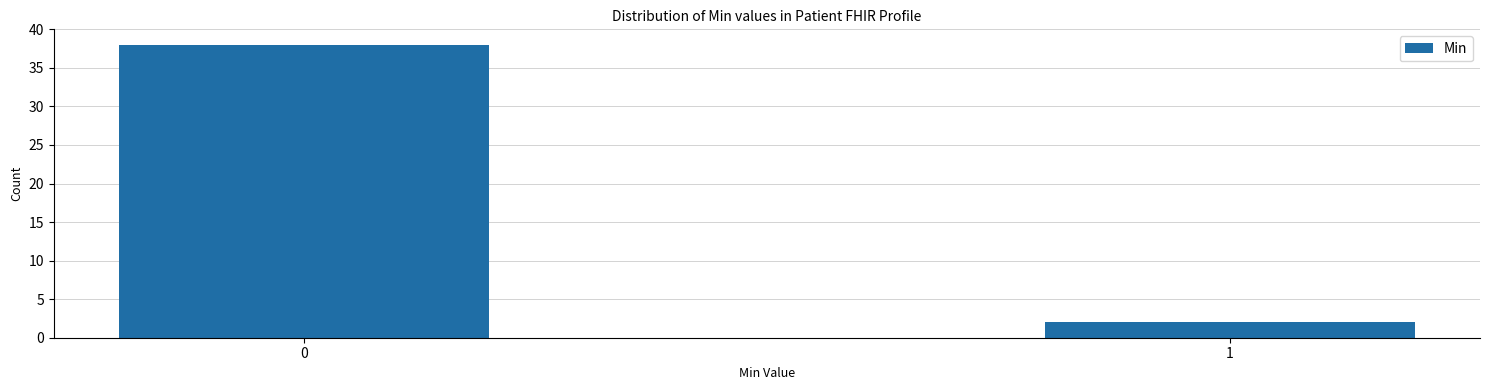

Reading left to right, extract all data points from this chart.

0=38	1=2